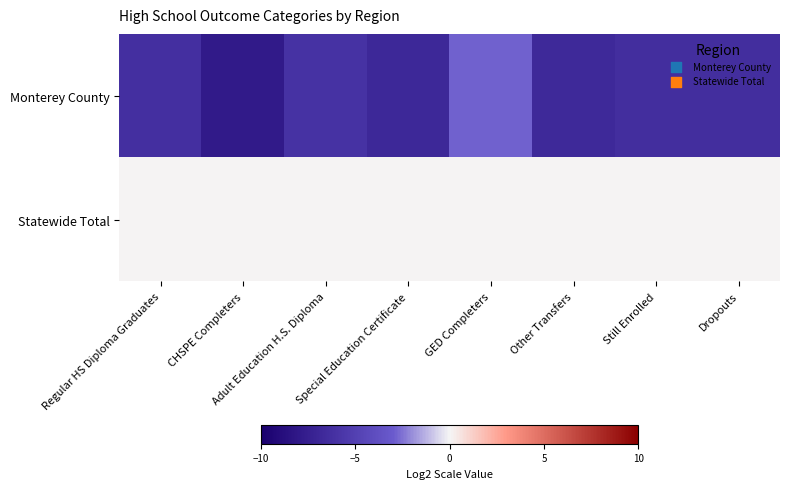

Which has a higher value, Other Transfers or Adult Education H.S. Diploma?

Adult Education H.S. Diploma